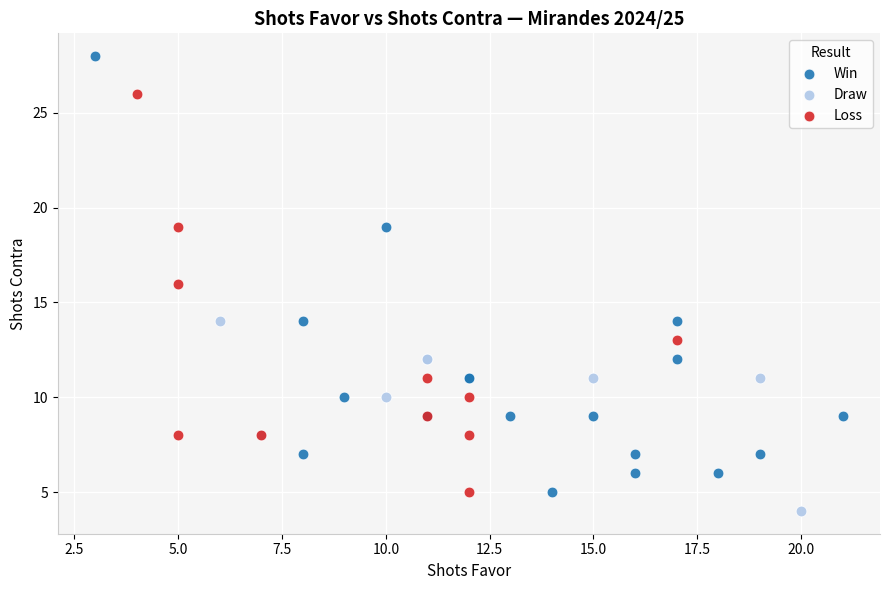

Which series contains the highest Y value?

Win